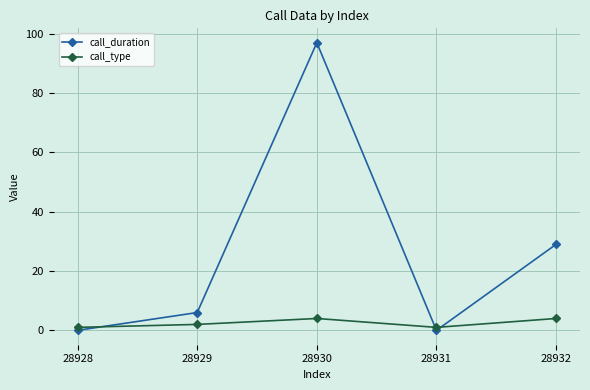

Where is the first local minimum for call_type?

28931